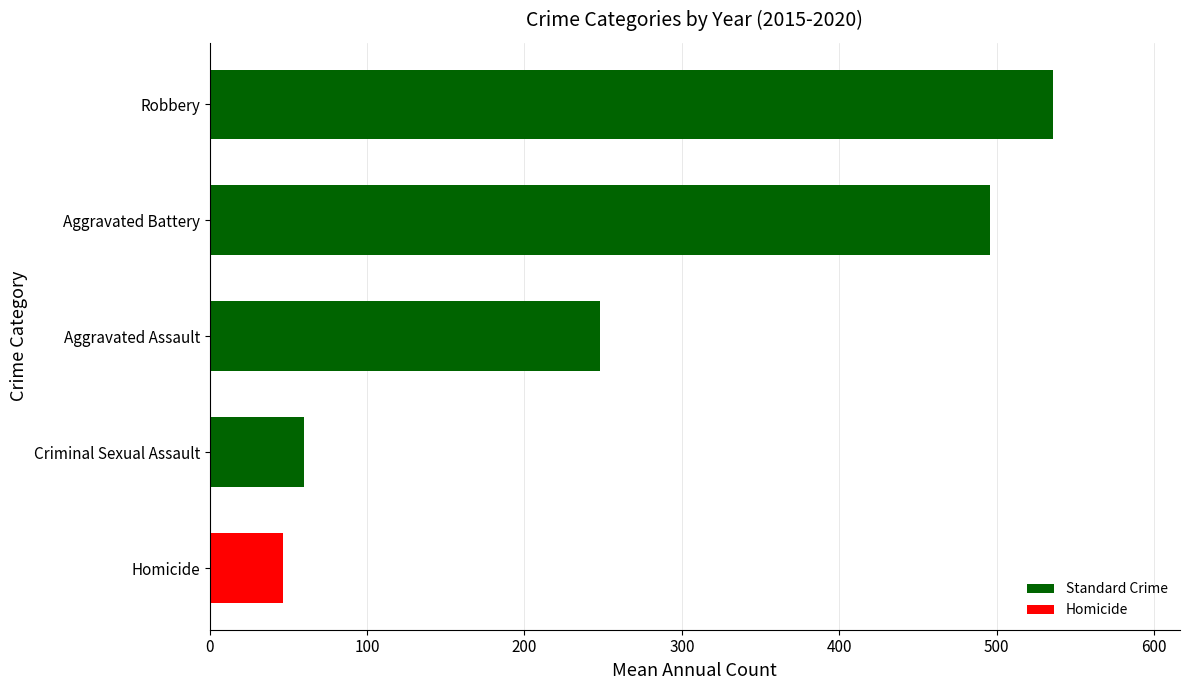

The value at Homicide is 71.0. True or false?

False